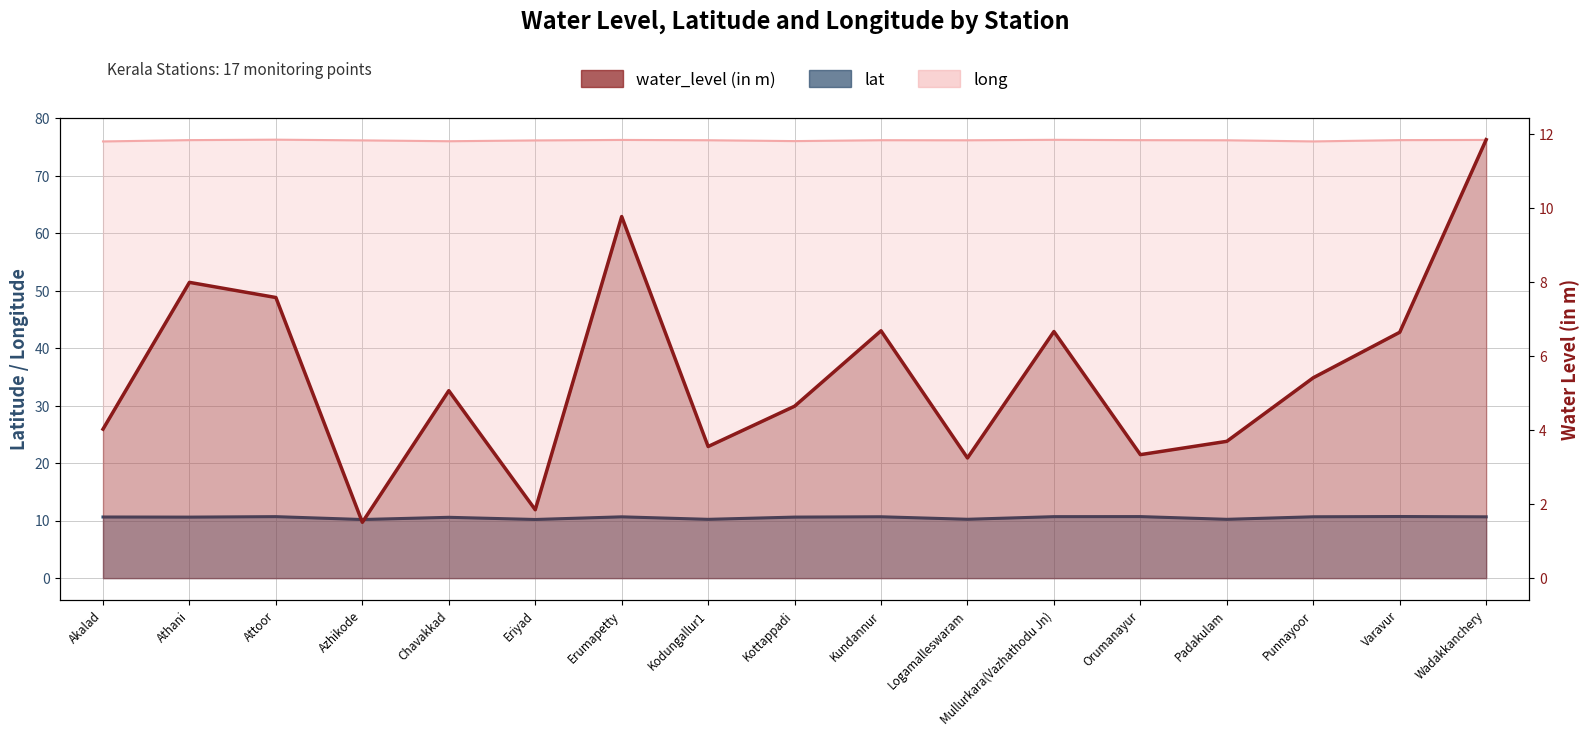

Reading left to right, list all the values displayed in this chart.

water_level (in m): Akalad=4.0	Athani=8.0	Attoor=7.6	Azhikode=1.5	Chavakkad=5.1	Eriyad=1.9	Erumapetty=9.8	Kodungallur1=3.6	Kottappadi=4.7	Kundannur=6.7	Logamalleswaram=3.2	Mullurkara(Vazhathodu Jn)=6.7	Orumanayur=3.3	Padakulam=3.7	Punnayoor=5.4	Varavur=6.7	Wadakkanchery=11.9
lat: Akalad=10.6	Athani=10.6	Attoor=10.7	Azhikode=10.2	Chavakkad=10.6	Eriyad=10.2	Erumapetty=10.7	Kodungallur1=10.2	Kottappadi=10.6	Kundannur=10.7	Logamalleswaram=10.2	Mullurkara(Vazhathodu Jn)=10.7	Orumanayur=10.7	Padakulam=10.2	Punnayoor=10.7	Varavur=10.7	Wadakkanchery=10.7
long: Akalad=76.0	Athani=76.2	Attoor=76.3	Azhikode=76.2	Chavakkad=76.0	Eriyad=76.2	Erumapetty=76.2	Kodungallur1=76.2	Kottappadi=76.0	Kundannur=76.2	Logamalleswaram=76.2	Mullurkara(Vazhathodu Jn)=76.3	Orumanayur=76.2	Padakulam=76.2	Punnayoor=76.0	Varavur=76.2	Wadakkanchery=76.2